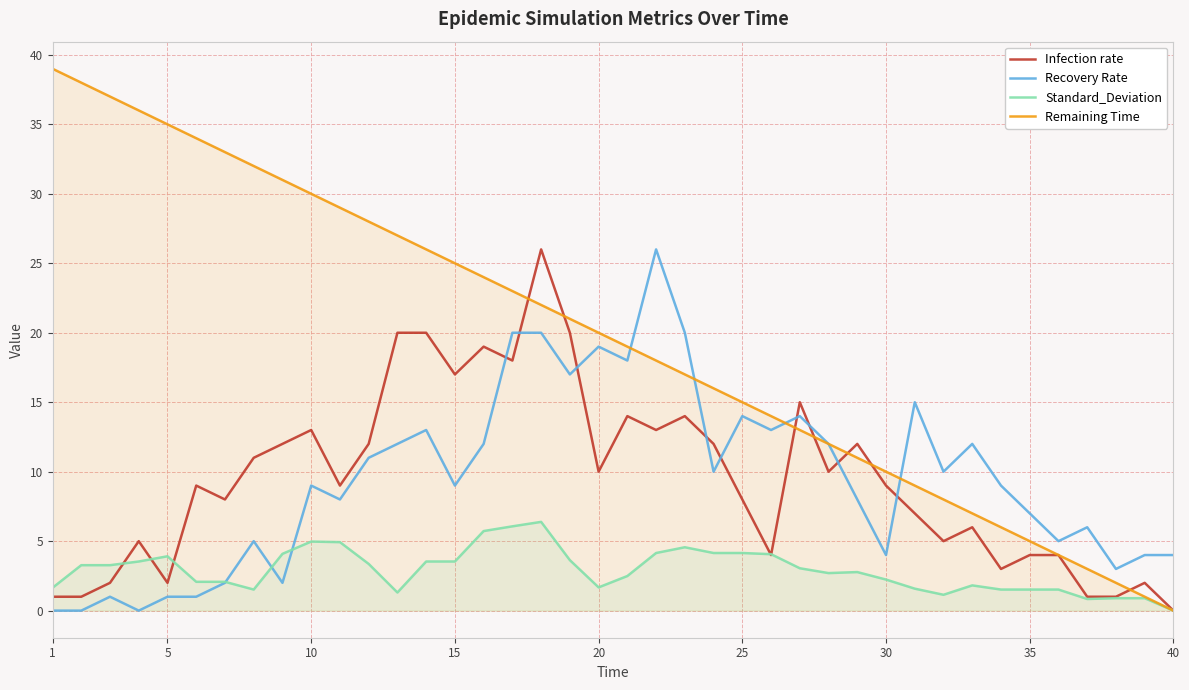

Which series has the largest range (max minus min)?

Remaining Time